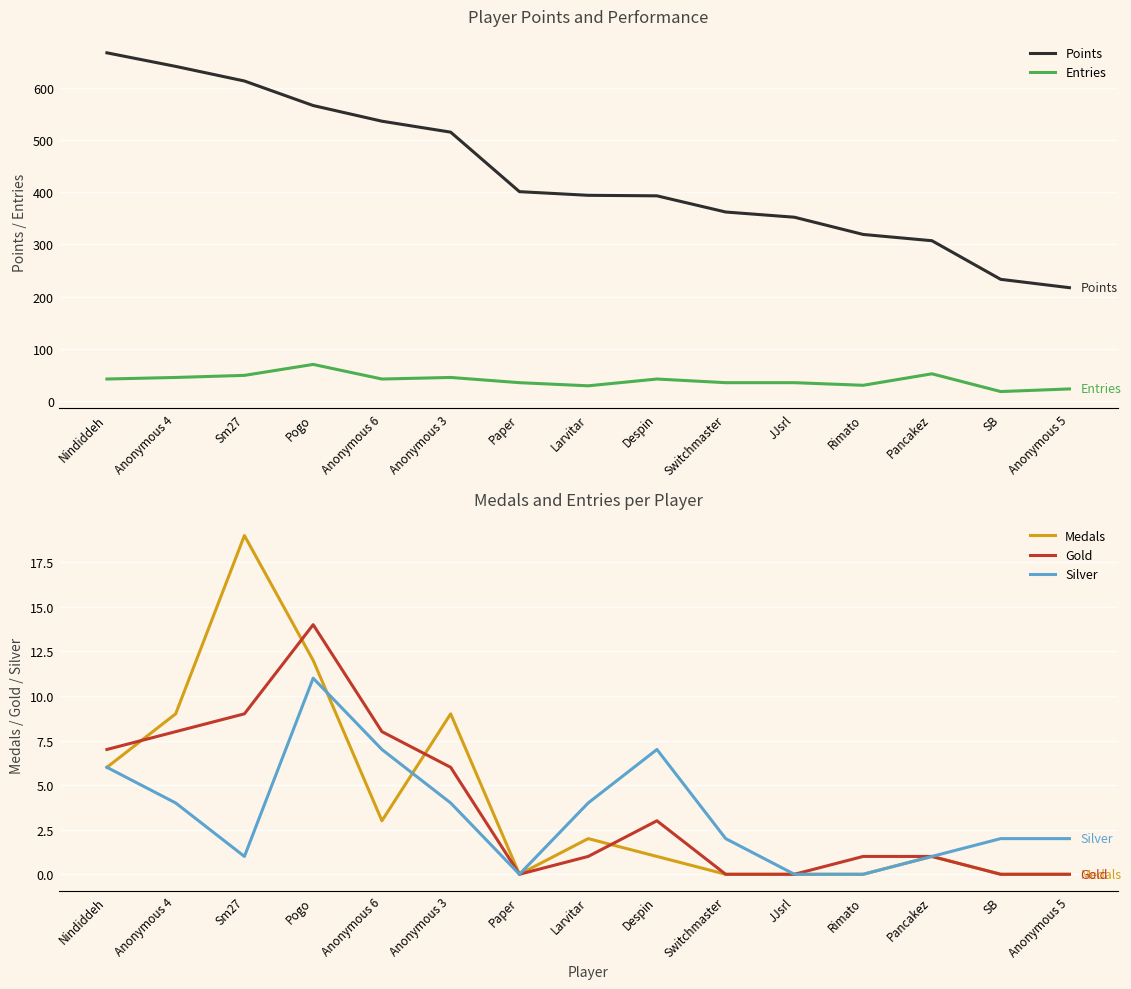

In Medals, how many points are higher than both neighbors (excluding endpoints)?

4